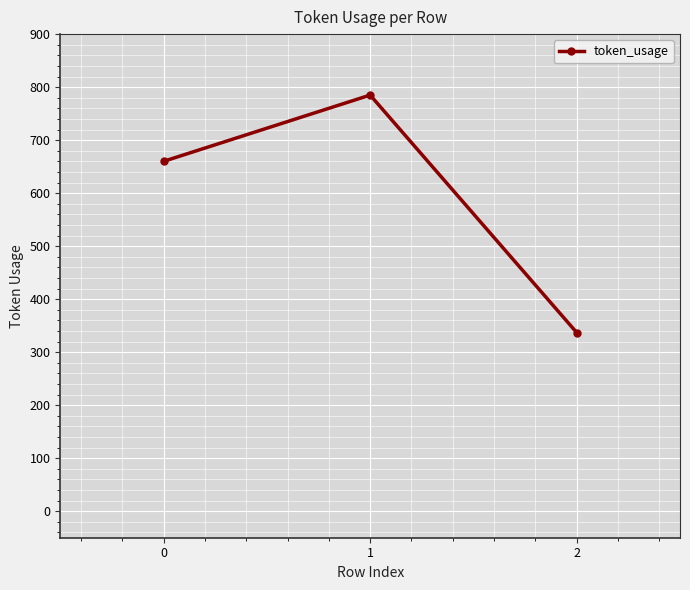

What is the ratio of the value at 0 to the value at 2?

2.0